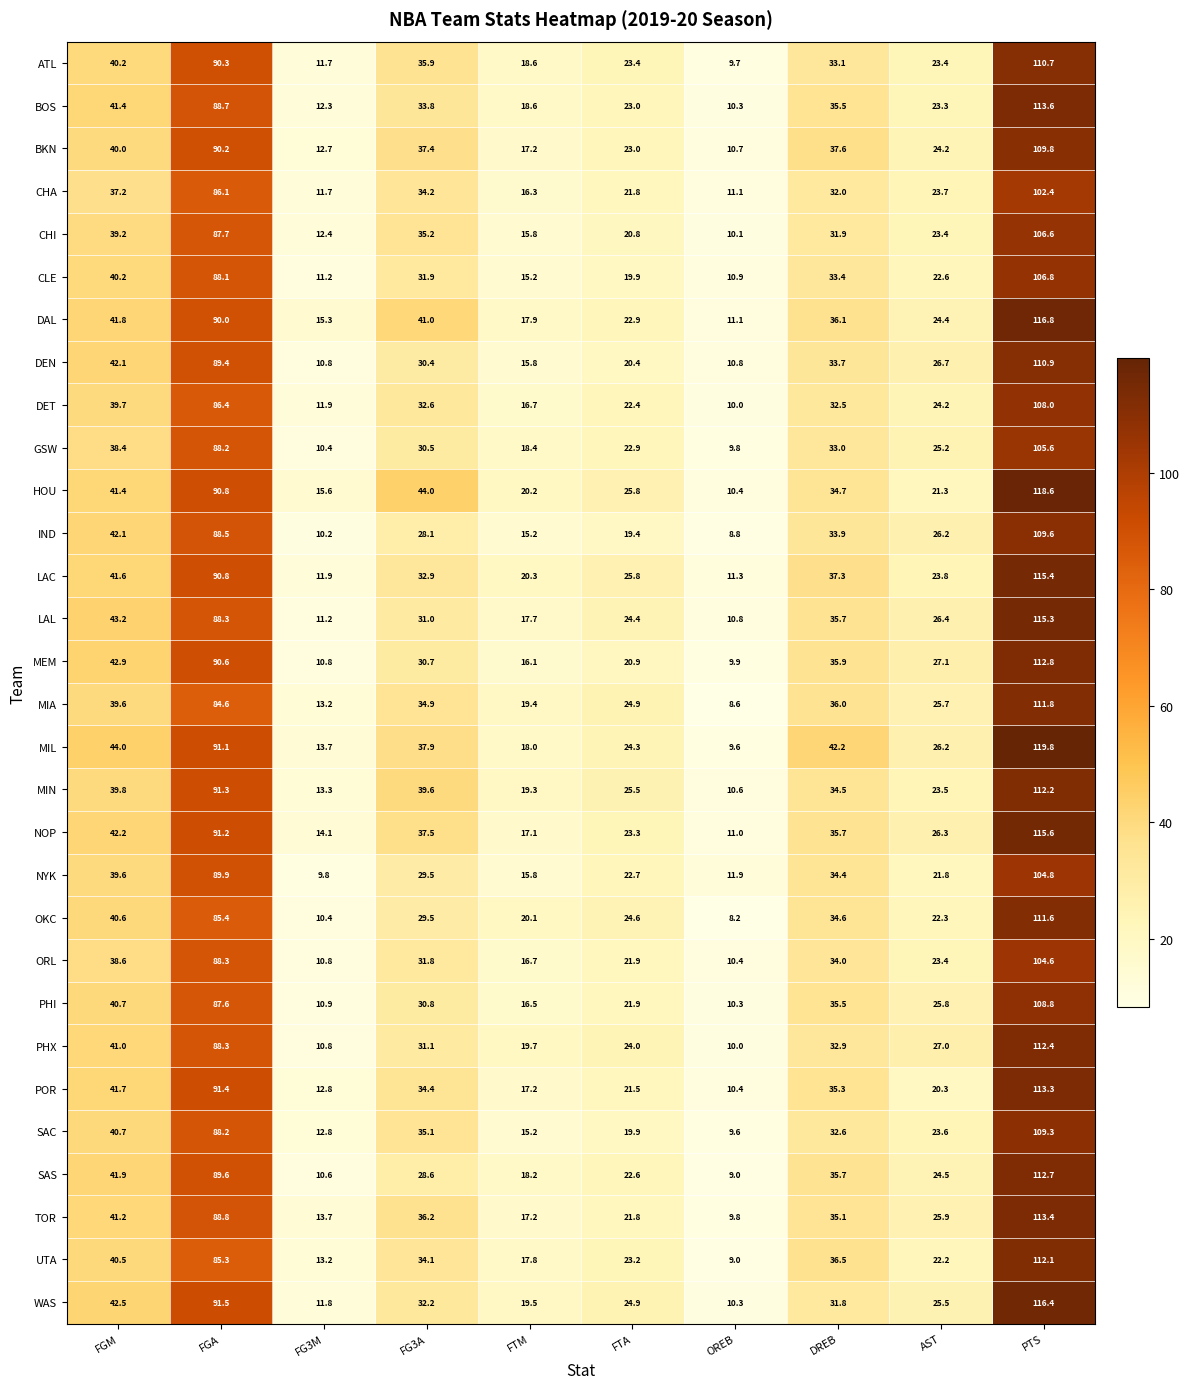

Is it true that ORL equals 53.9 at FG3A?

False